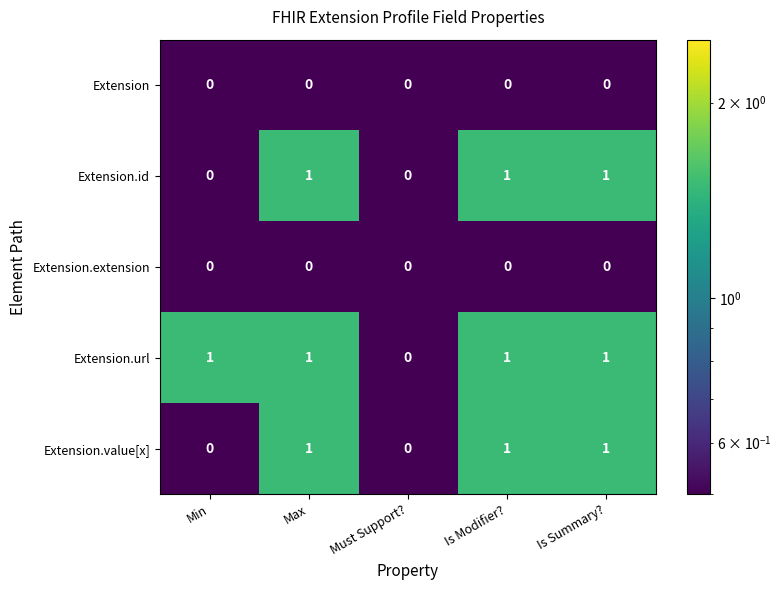

What is the sum of all Extension.id values?

3